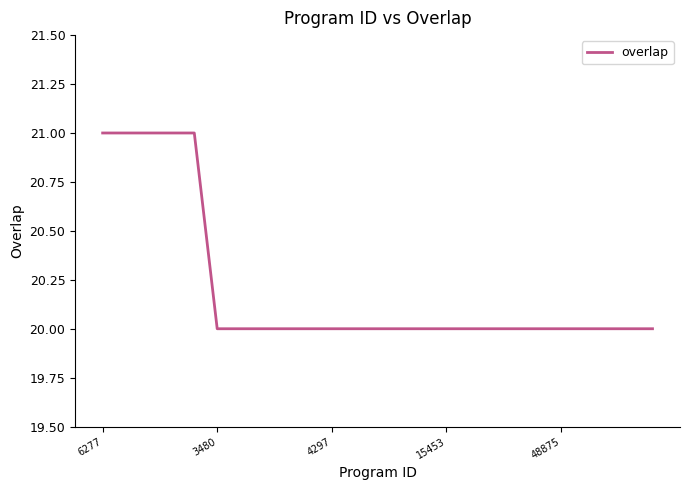

What is the minimum value shown in the chart?

20